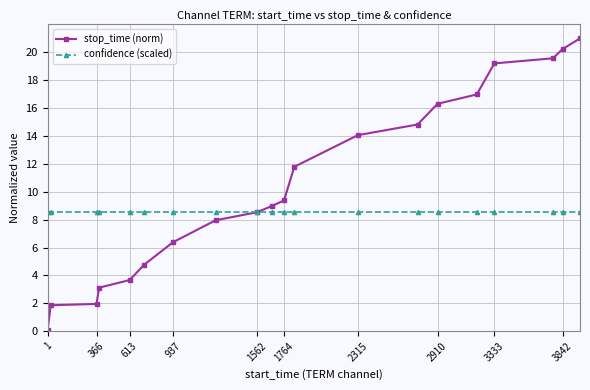

Which series has the largest range (max minus min)?

stop_time (norm)